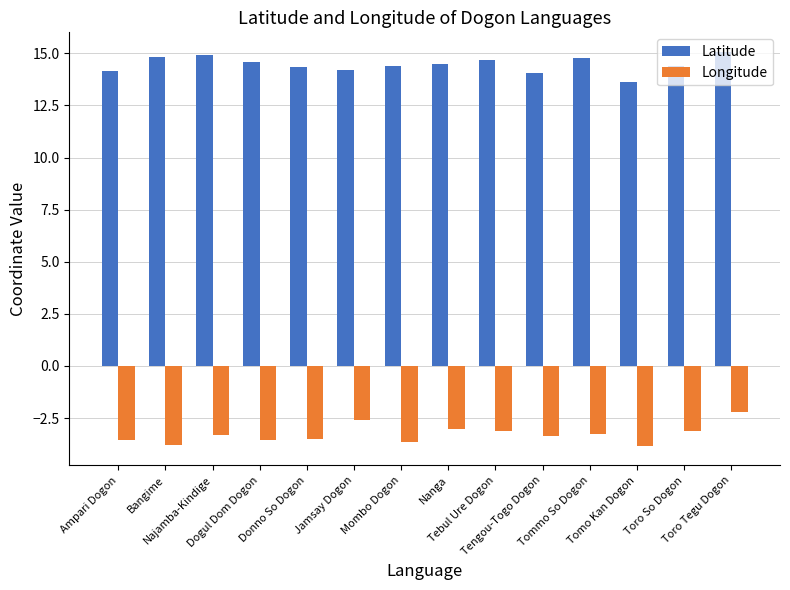

What is the maximum value for Latitude?

15.1